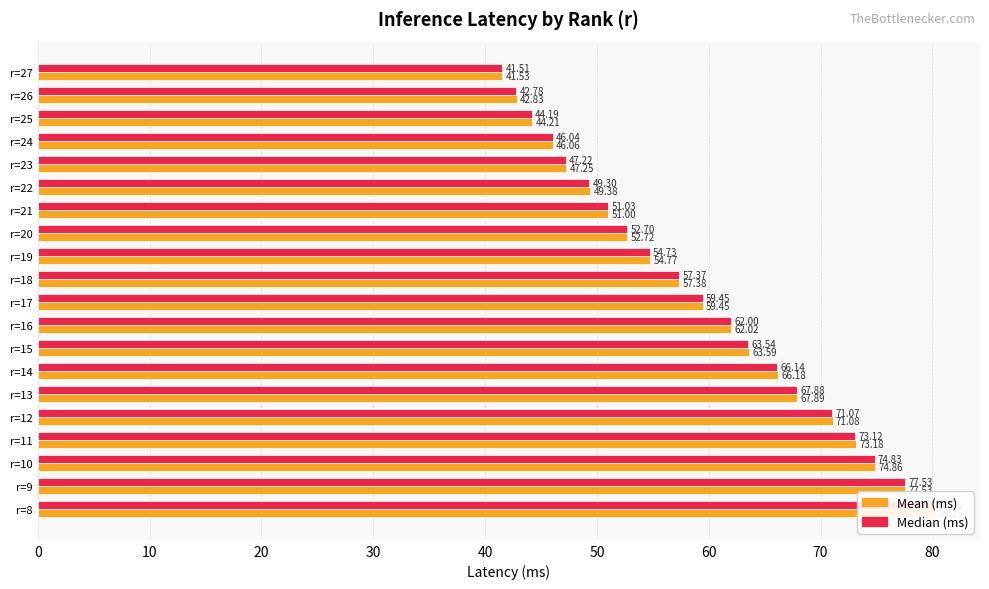

How many data points in Mean (ms) are less than 59?

10